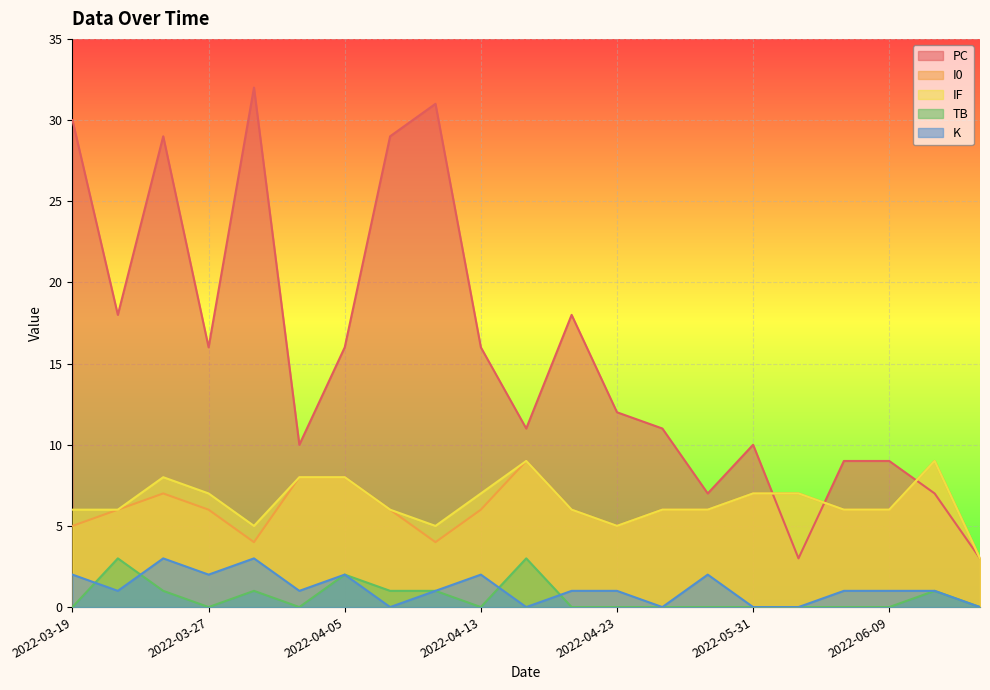

What is the average value of the TB series?

1